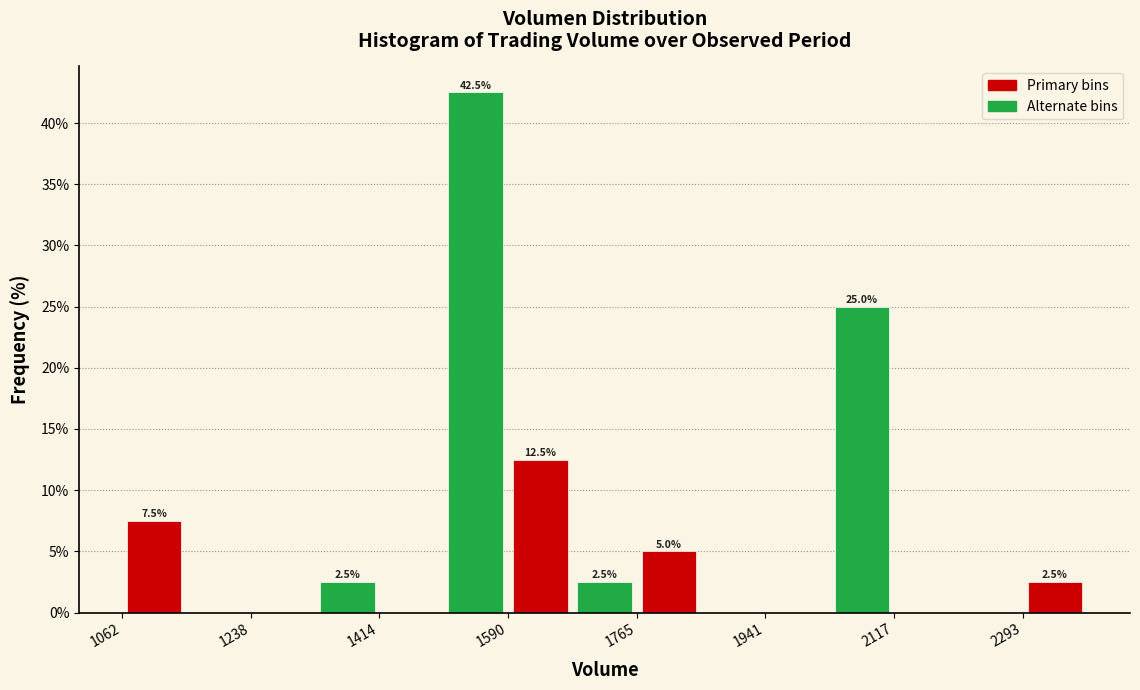

Over which range of the x-axis is the bar tallest?

1500 to 1580